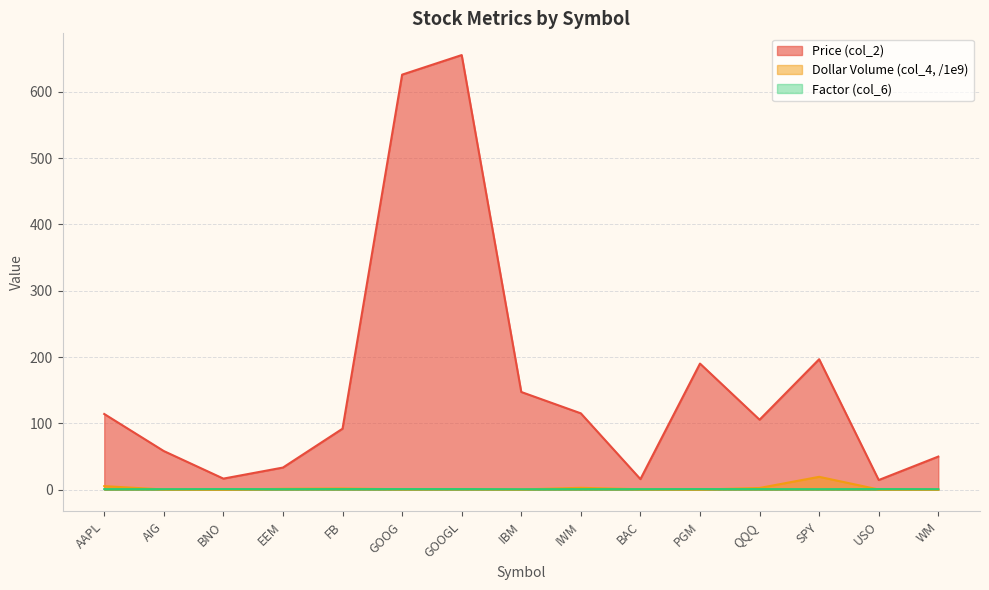

Is the value of Price (col_2) at IWM greater than the value of Factor (col_6) at PGM?

Yes